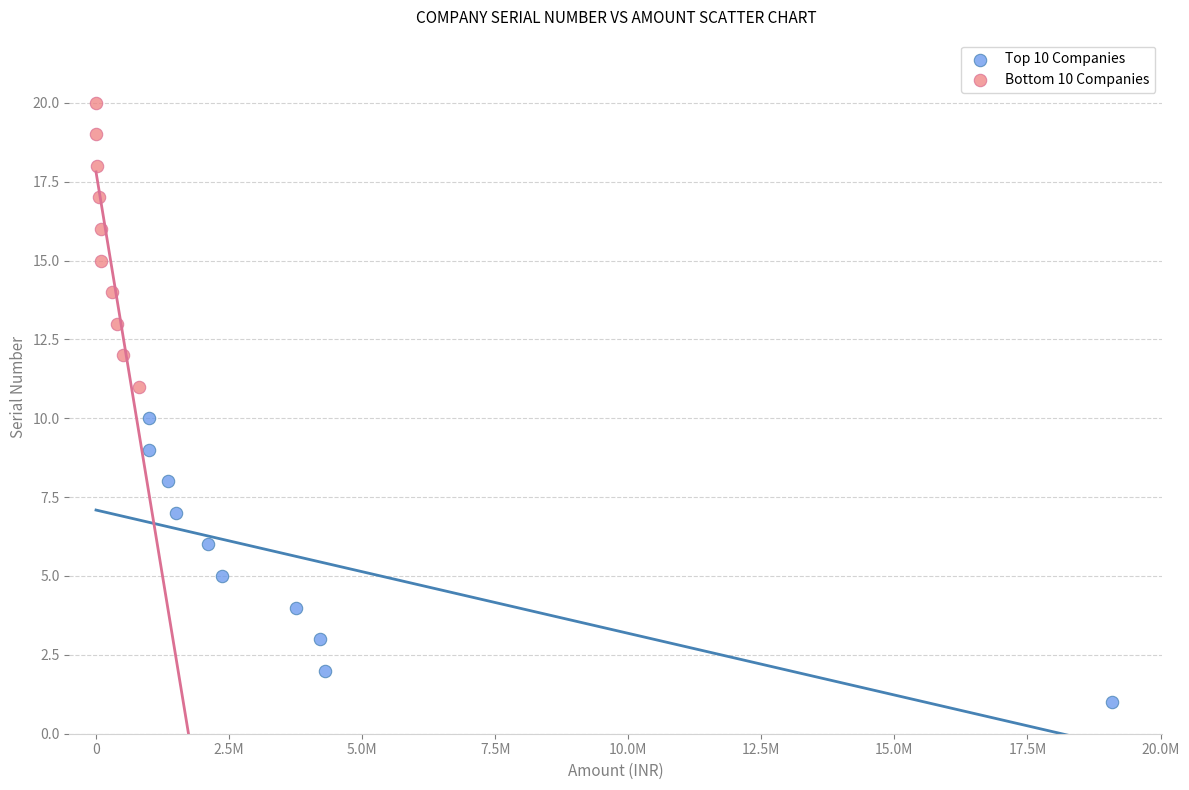

Which series contains the lowest Y value?

Top 10 Companies